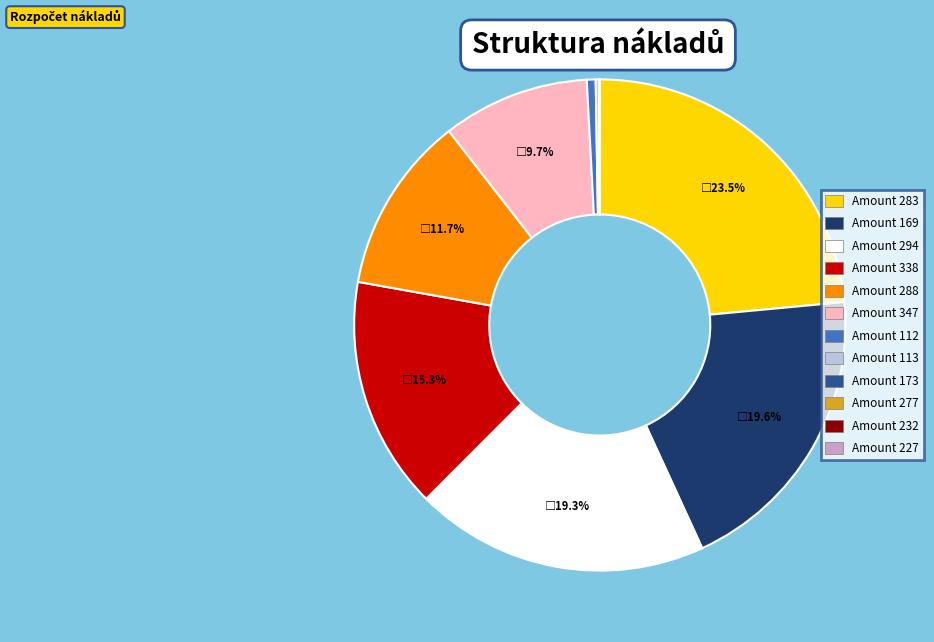

Is there a majority slice in this chart?

No